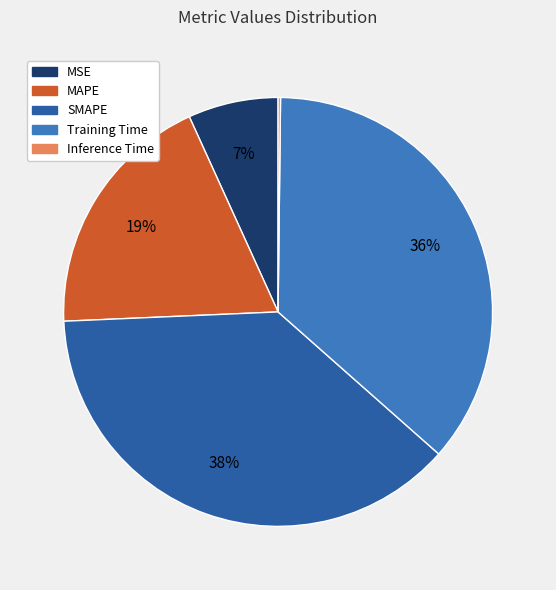

To the nearest percent, what is the average slice percentage?

20%